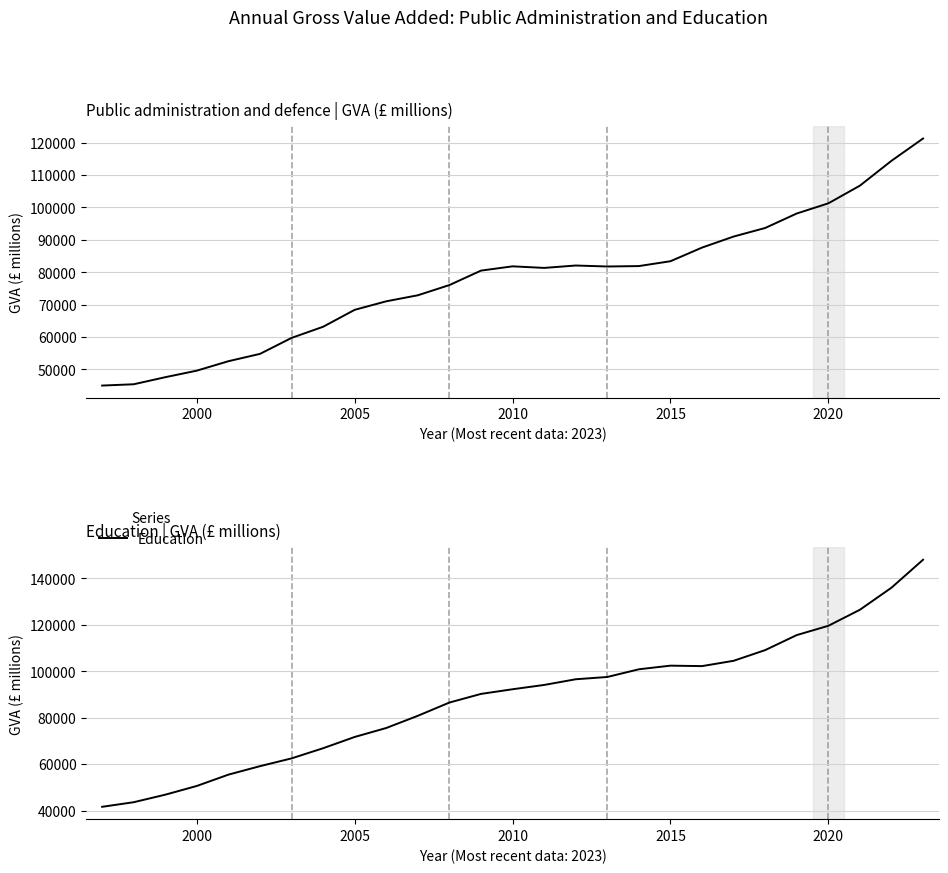

The value of Education at 2015 is 102428. True or false?

True